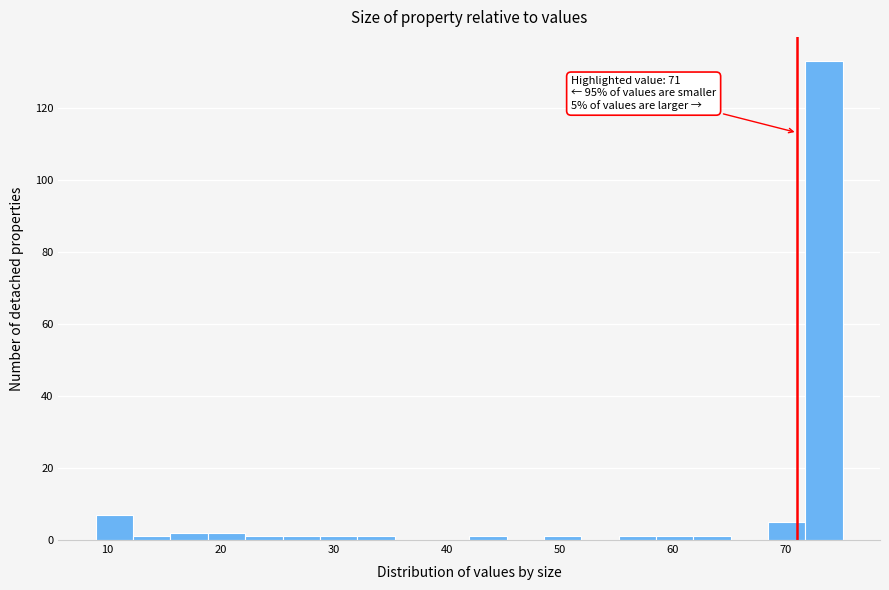

Around what value on the x-axis is the tallest bar? Give the approximate position of its centre, as read against the axis.

73